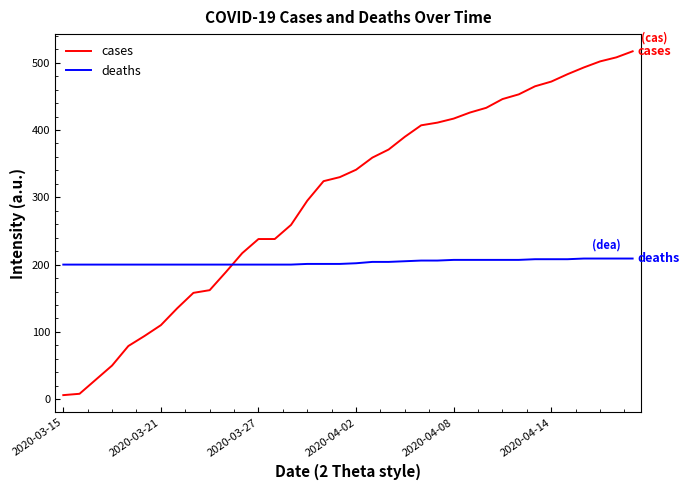

What is the difference between the maximum and minimum values in the cases series?

511